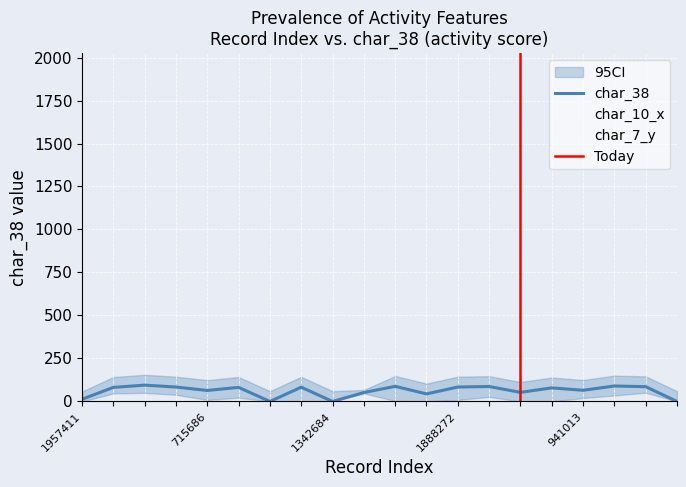

Reading left to right, transcribe all the data shown in this chart.

char_38: 13	82	95	84	64	82	0	83	0	52	88	44	84	87	53	79	65	90	86	0
char_10_x: 1	1929	0	1	1	52	23	1	1	230	1241	1	1	2	420	961	1	1	0	452
char_7_y: 3	7	9	9	11	12	11	22	18	1	17	9	15	12	12	16	9	11	7	16